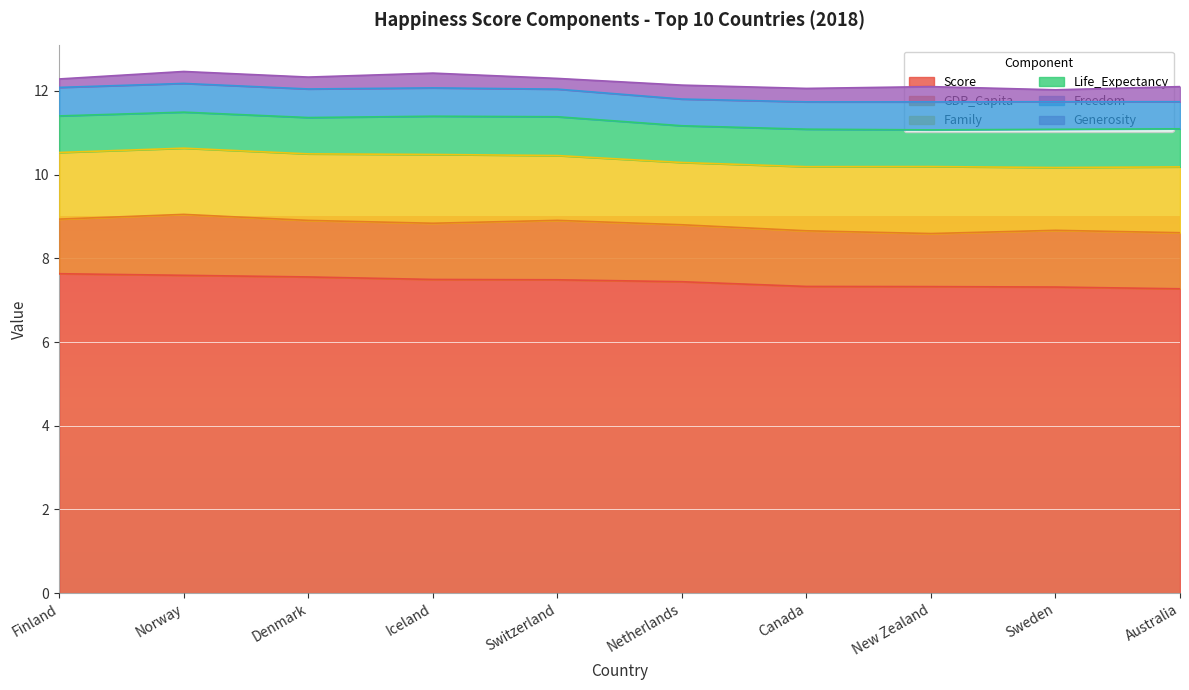

Which category has the highest value in the Generosity series?

New Zealand